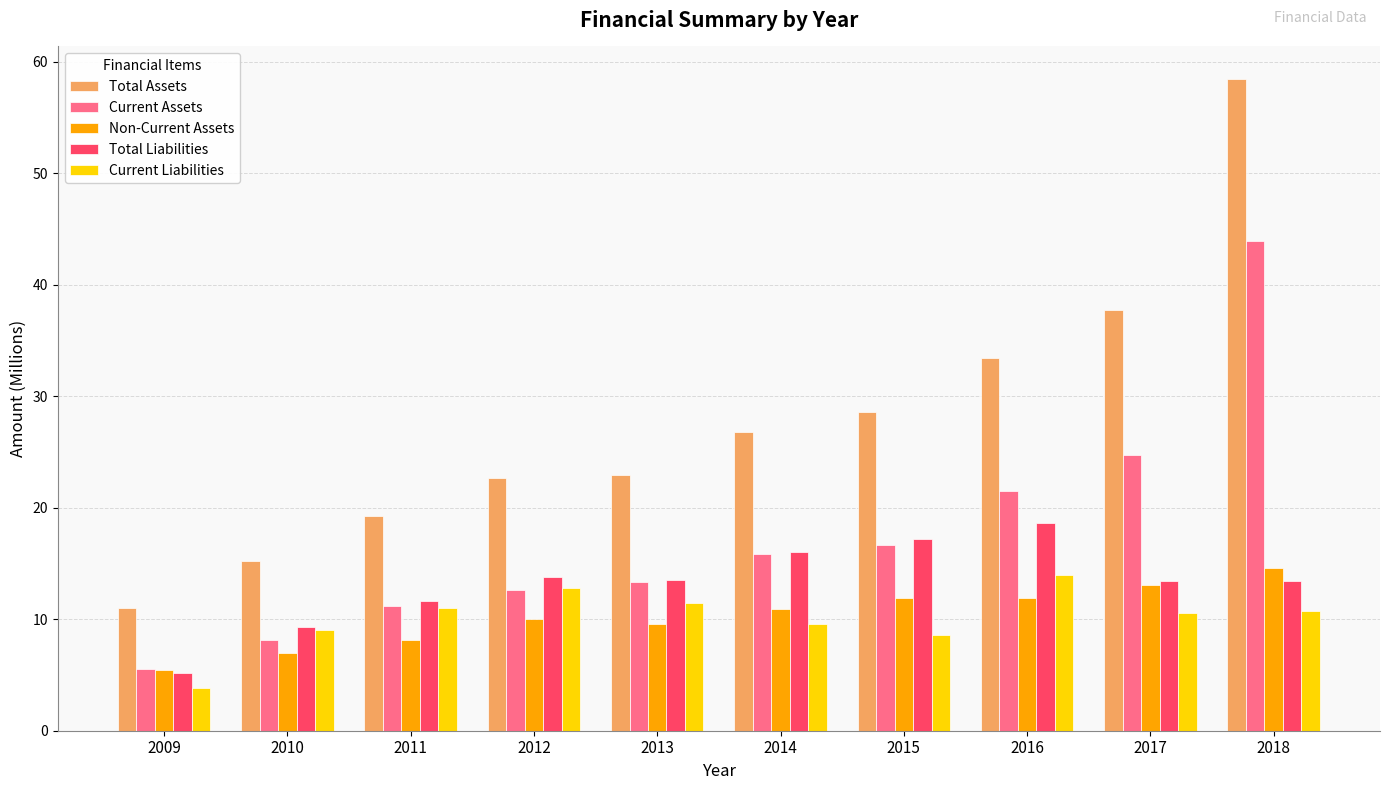

What is the difference between the maximum and minimum values in the Total Assets series?

47.4